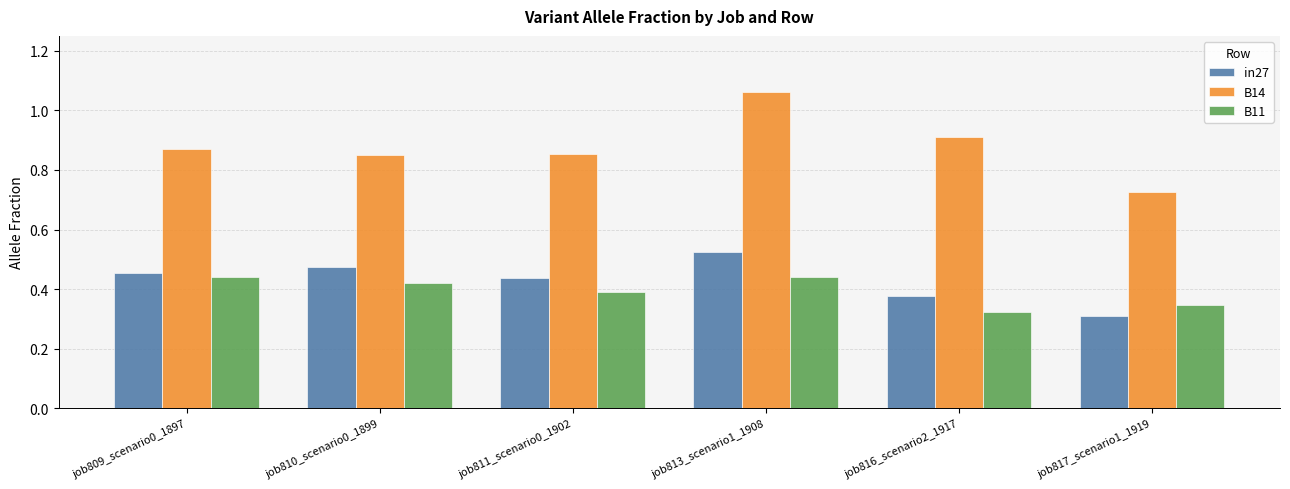

Which series has the widest spread of values?

B14